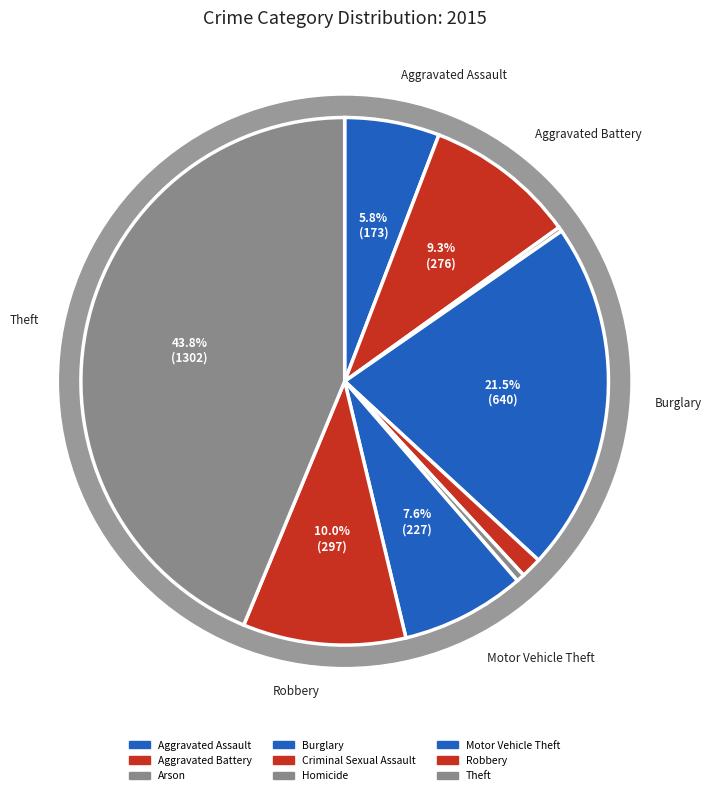

Which category has the smallest portion of the pie?

Arson